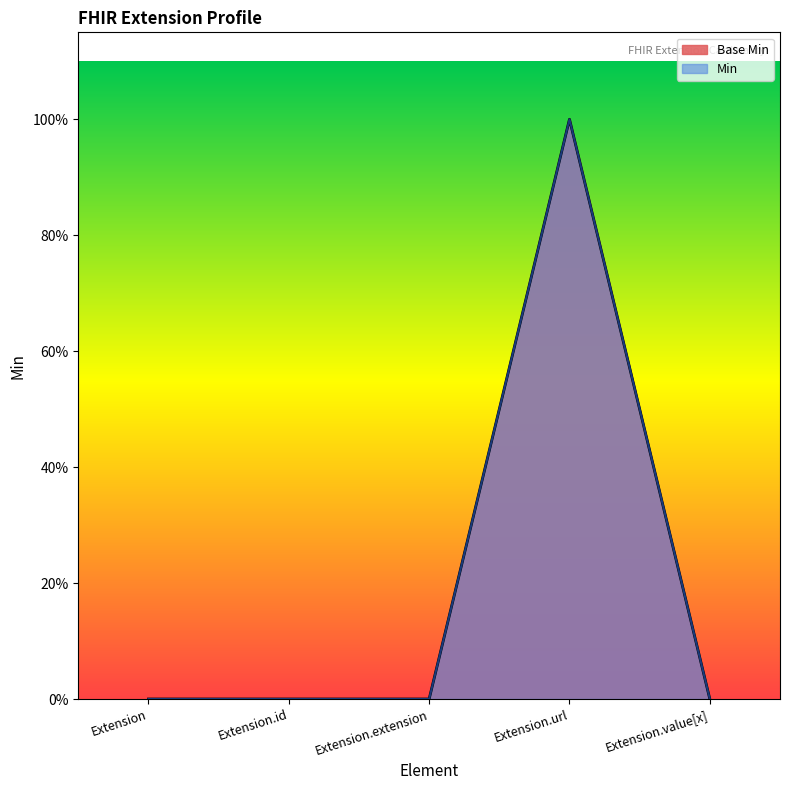

Which category has the highest value across all series?

Extension.url